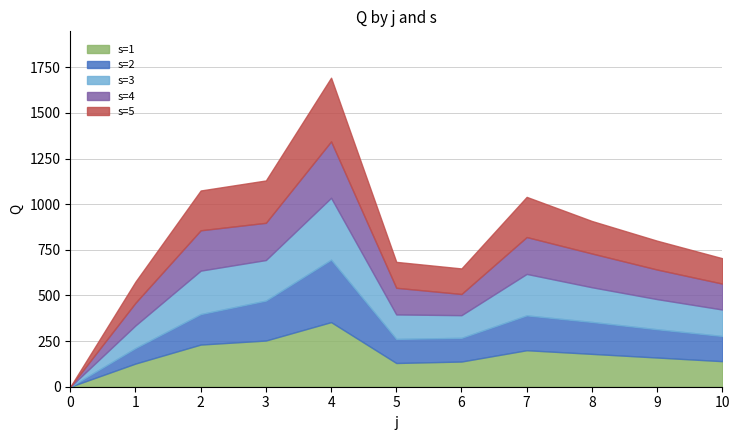

Count the number of data series in this chart.

5